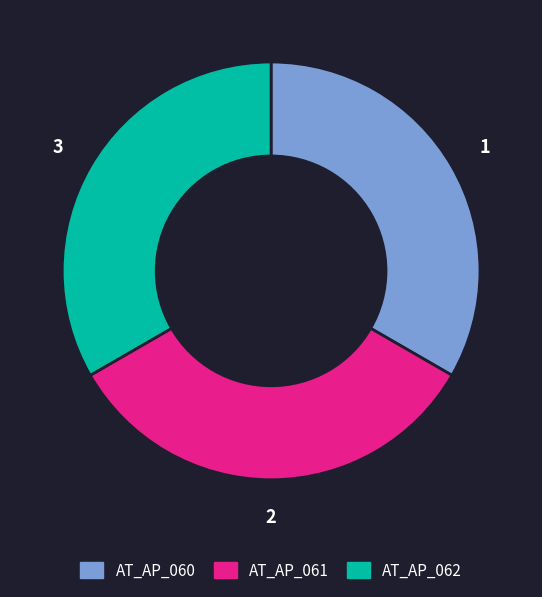

Is the sum of AT_AP_060 and AT_AP_061 greater than half?

Yes